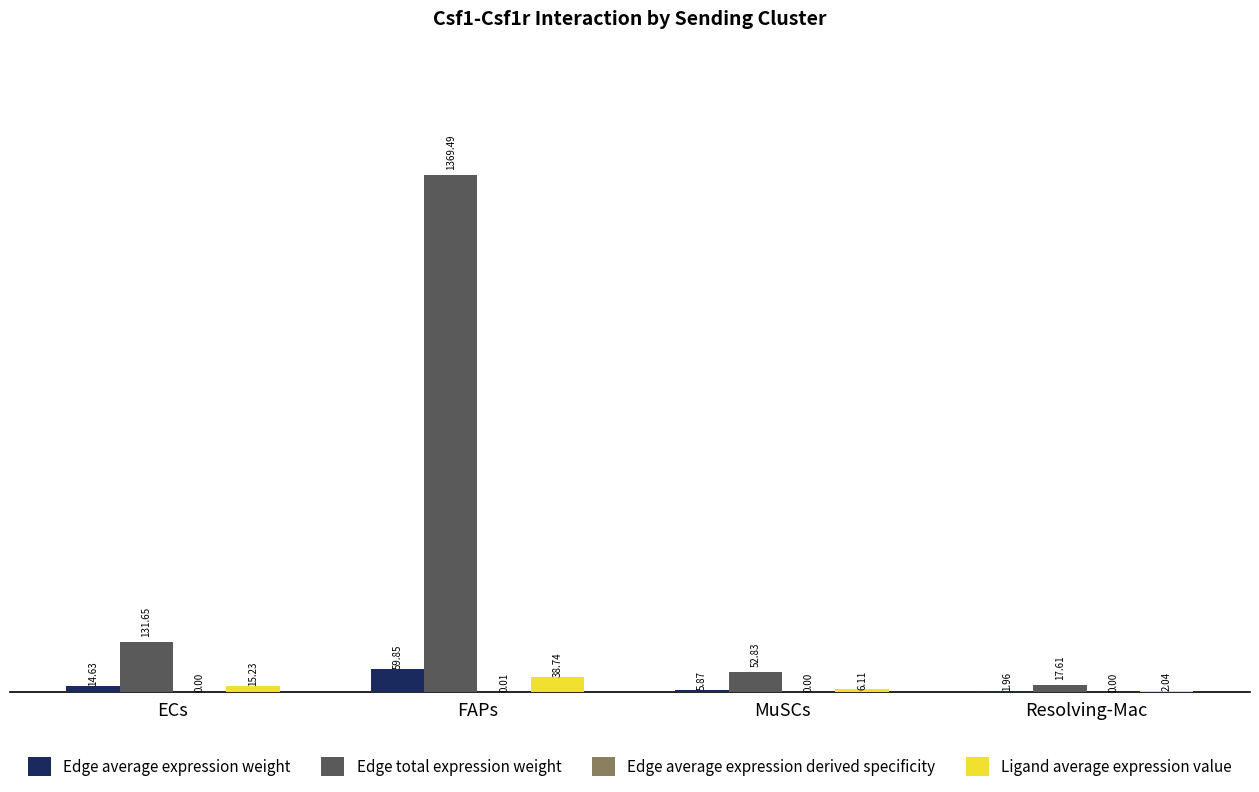

At which category is the sum across all series the highest?

FAPs